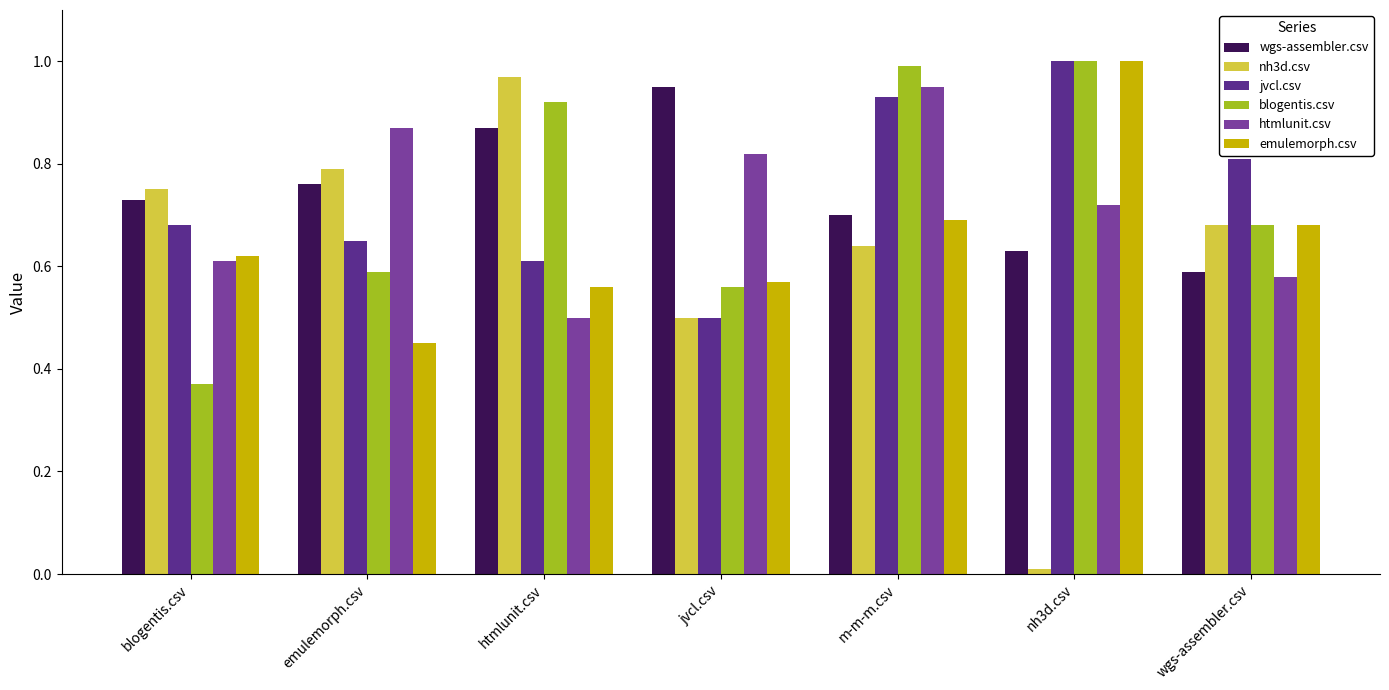

Which series changed the most between htmlunit.csv and jvcl.csv?

nh3d.csv